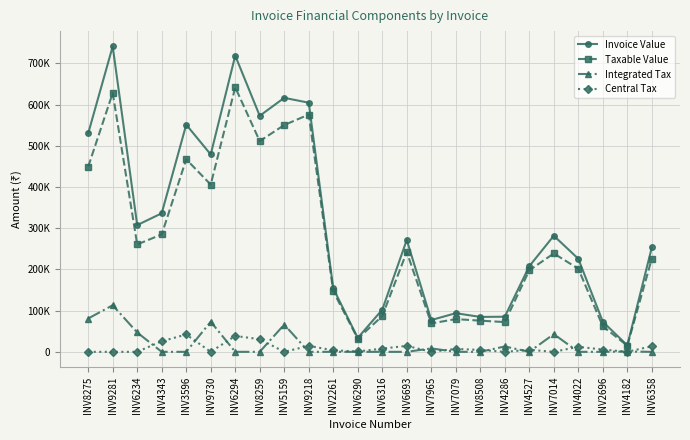

What is the total value across all series at INV3596?

1060312.2